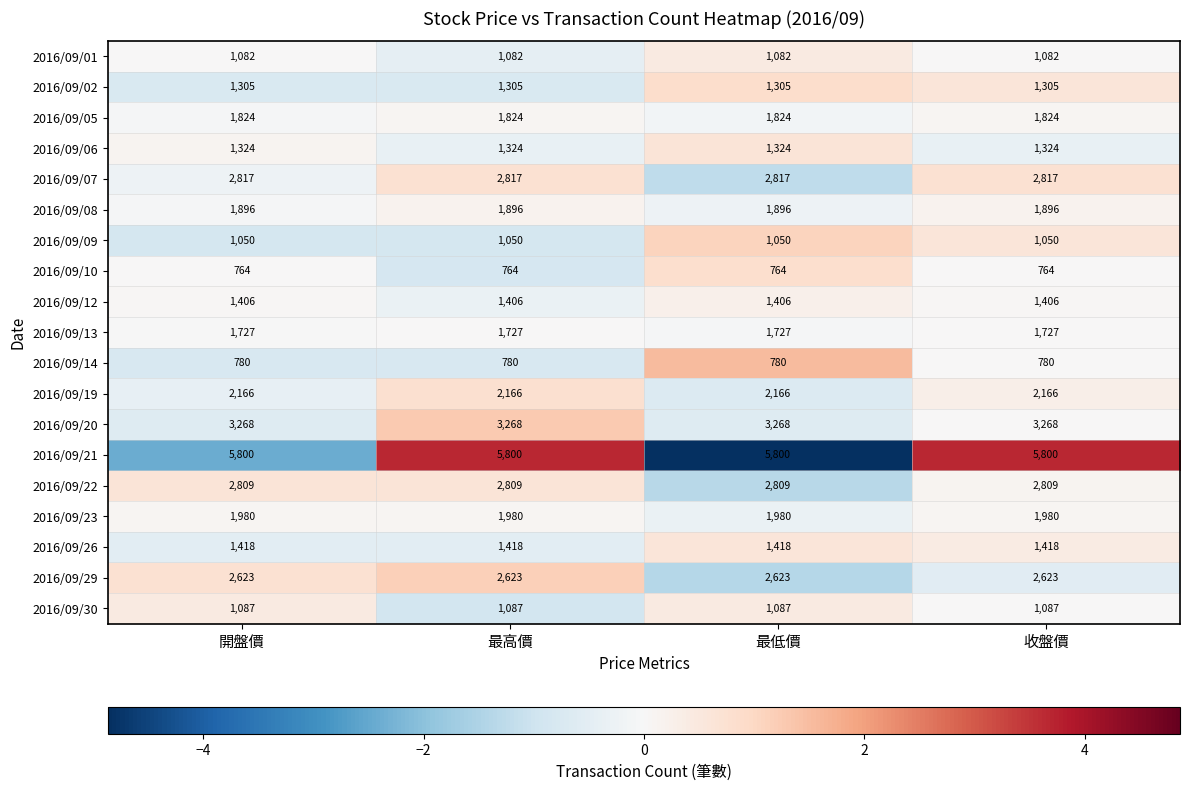

What value does the 2016/09/10 series have at 開盤價?

764